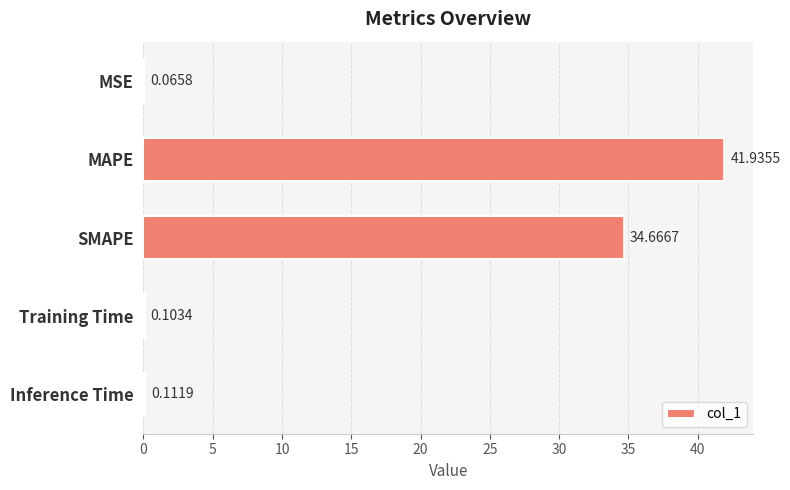

Which category has the highest value across all series?

MAPE